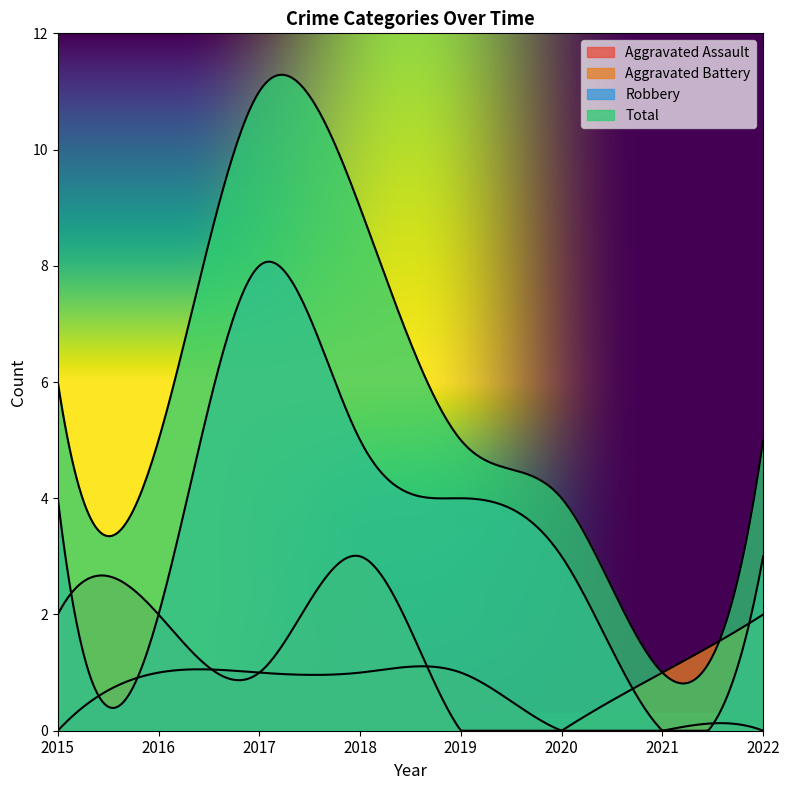

List the series in order of their peak value, highest first.

Total, Robbery, Aggravated Battery, Aggravated Assault